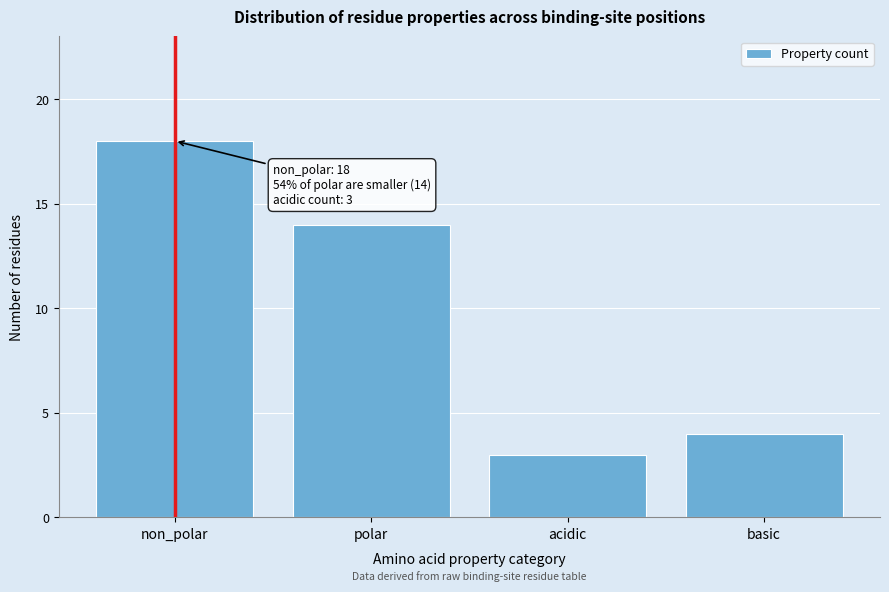

Reading left to right, what are all the values shown in this chart?

non_polar=18	polar=14	acidic=3	basic=4